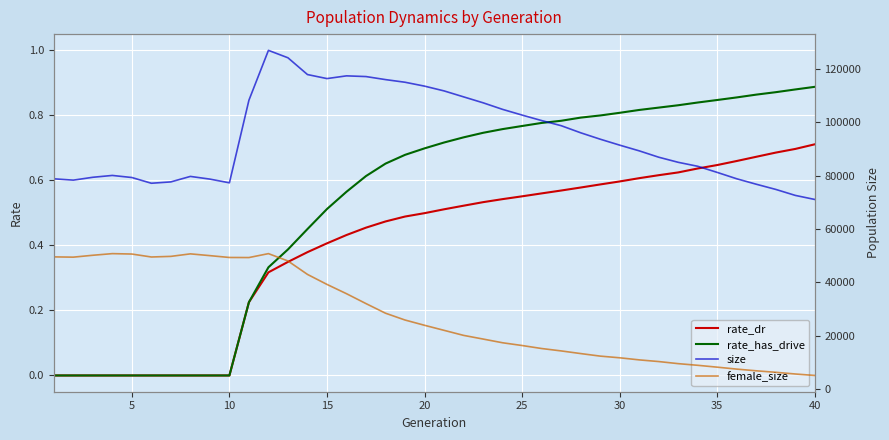

Is it true that rate_has_drive equals 0.7 at 20?

True